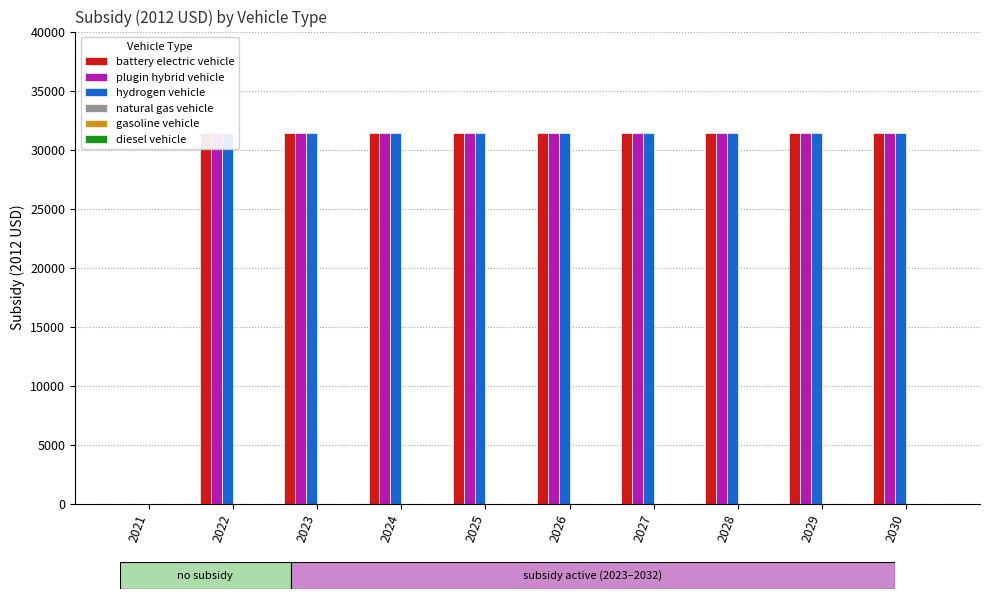

List the series in order of their peak value, lowest first.

natural gas vehicle, gasoline vehicle, diesel vehicle, battery electric vehicle, plugin hybrid vehicle, hydrogen vehicle